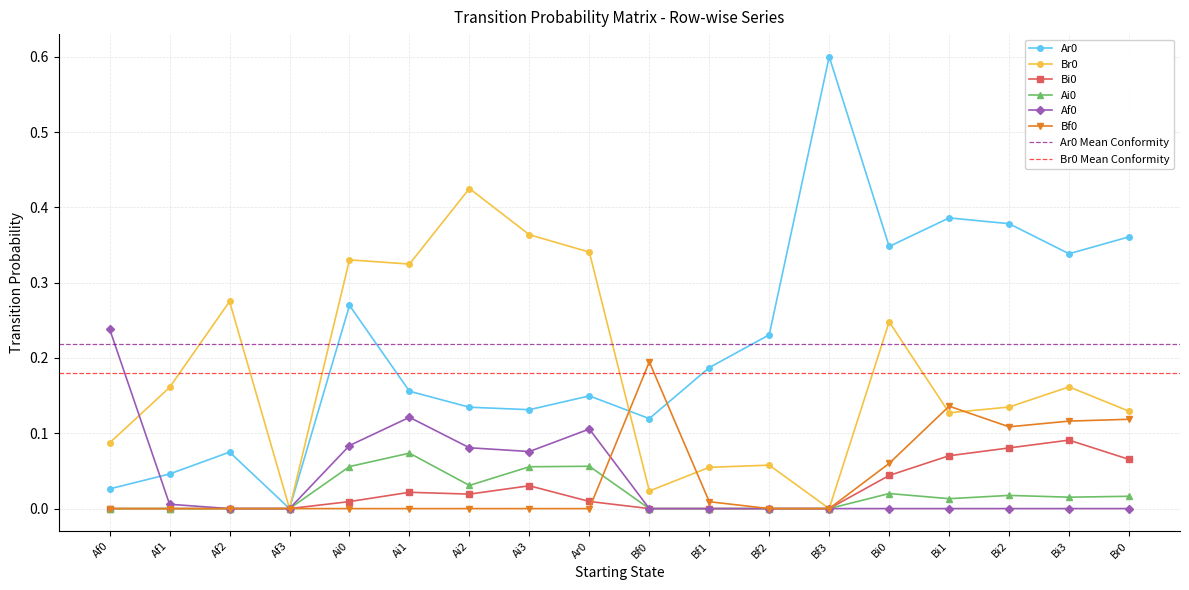

What is the difference between the maximum and minimum values in the Bf0 series?

0.2